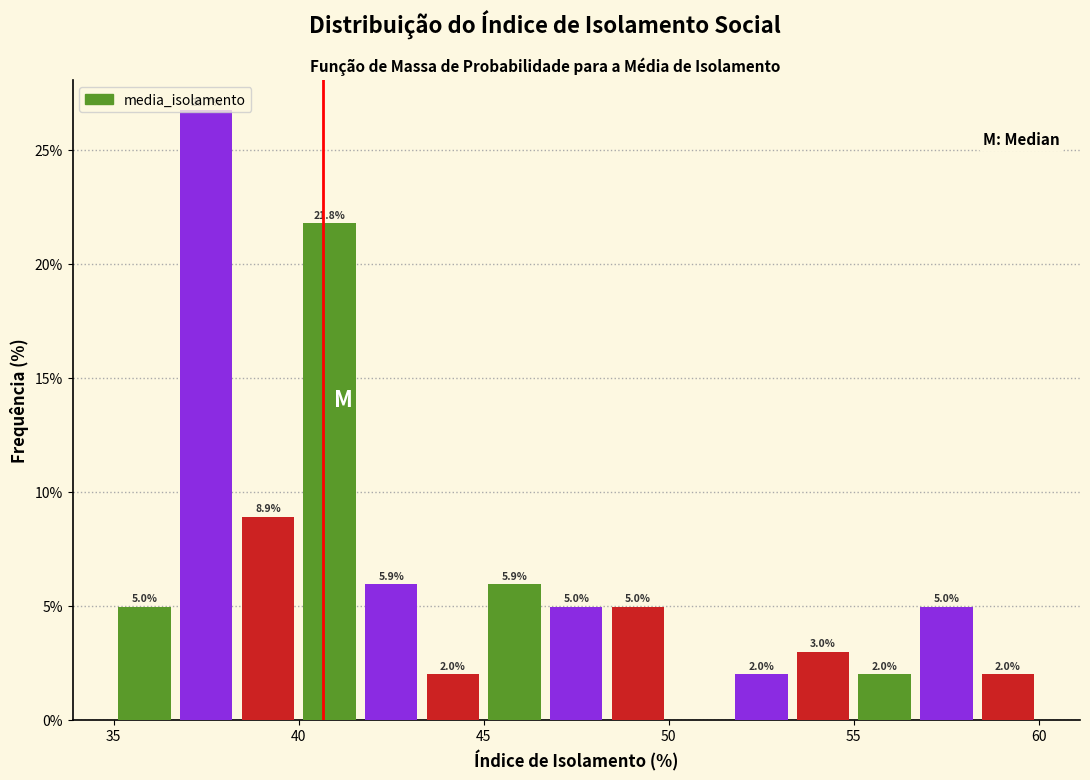

Read against the x-axis, roughly where is the centre of the tallest bar?

37.5